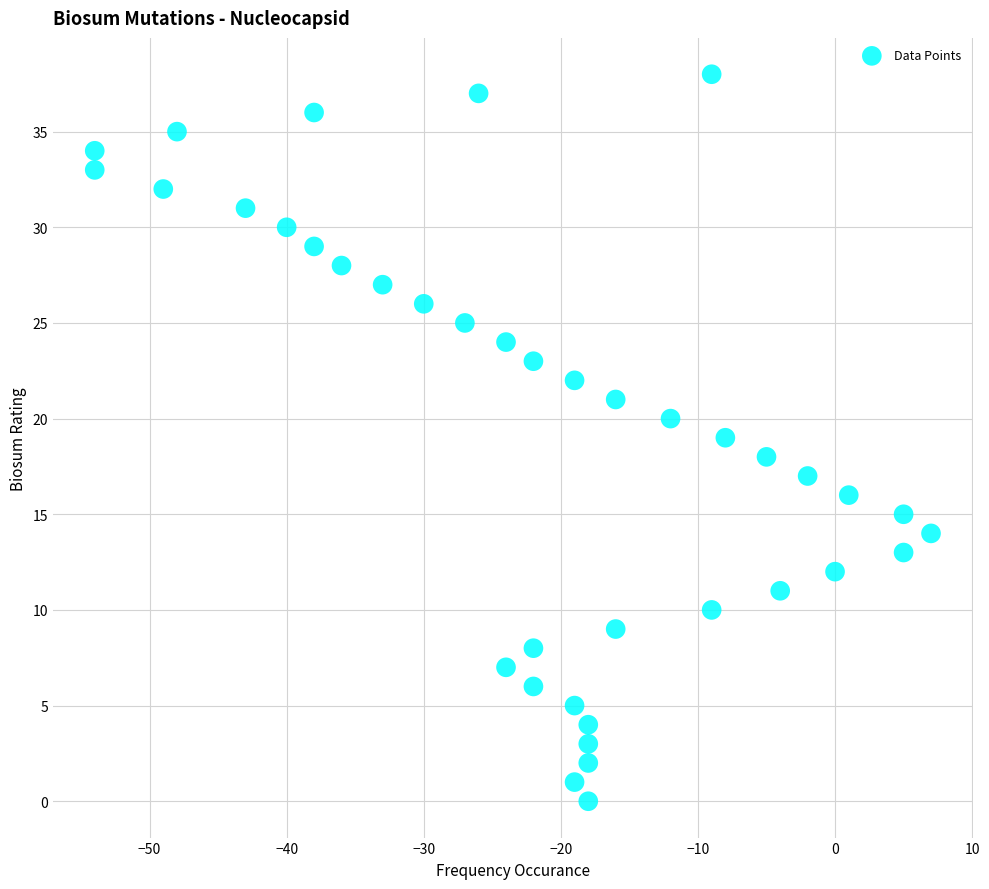

What is the range of X values (max minus min)?

61